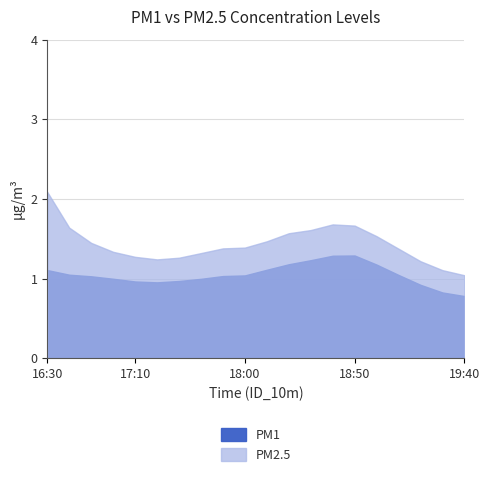

How many data points does each series have?

20